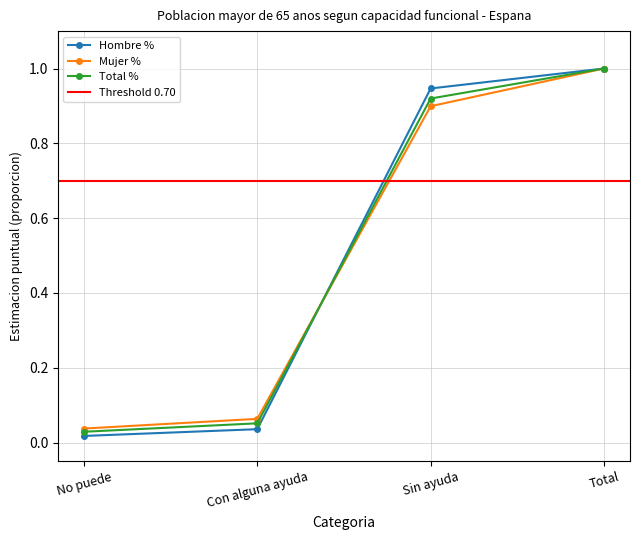

At which label is Total N (estimada) closest to 0?

No puede